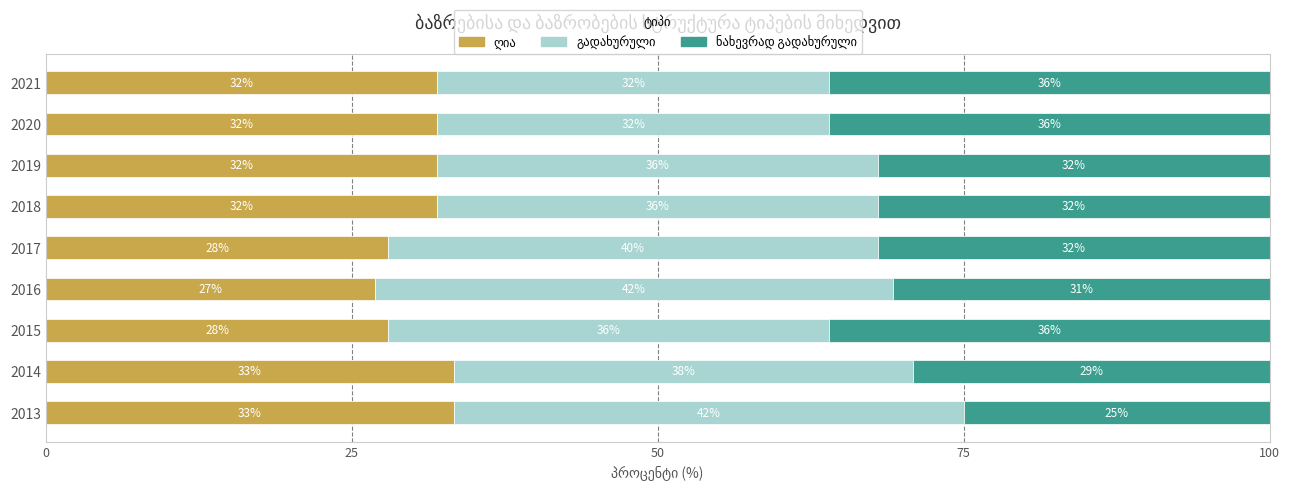

What is the total value across all series at 2017?

100.0